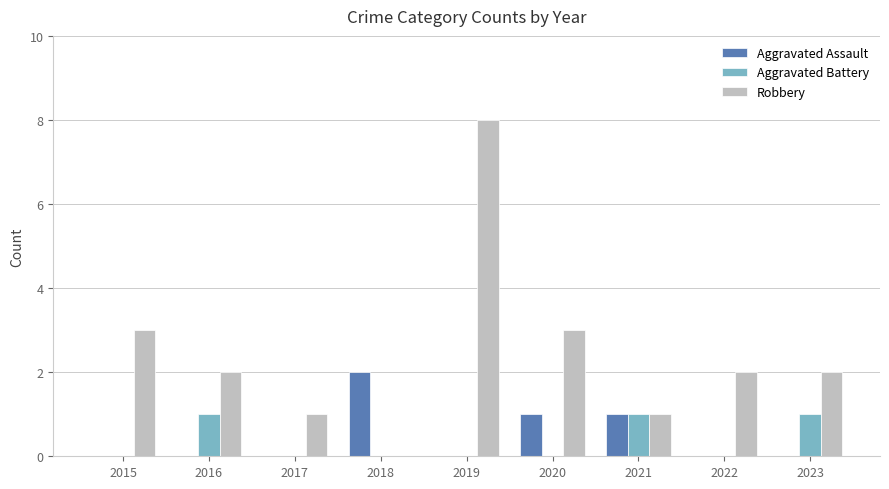

What is the highest value of the Robbery series?

8